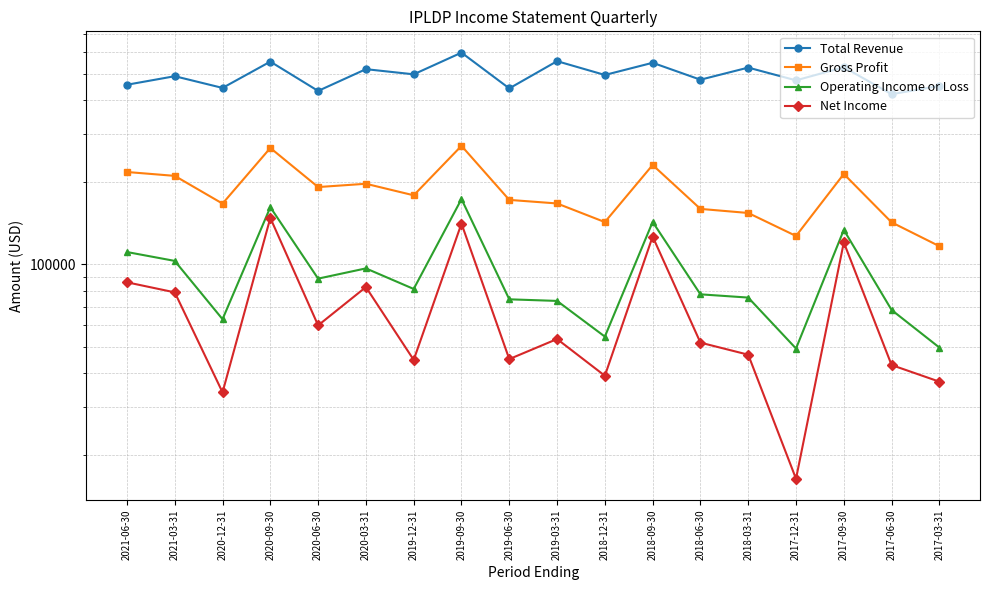

The value of Total Revenue at 2018-09-30 is 547600. True or false?

True